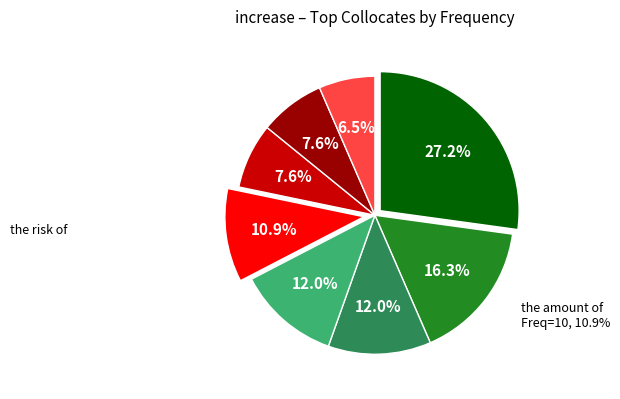

Does any single category account for the majority?

No